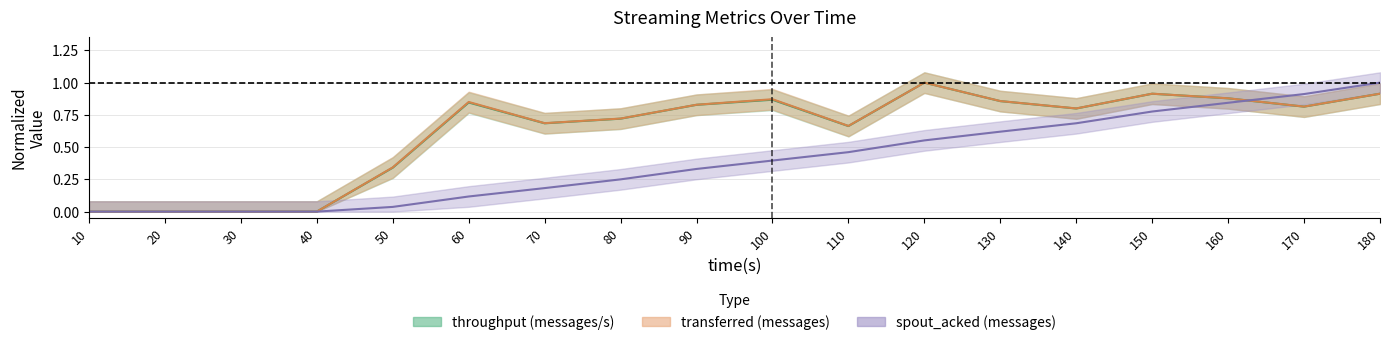

What value does the transferred (messages) series have at 60?

0.8